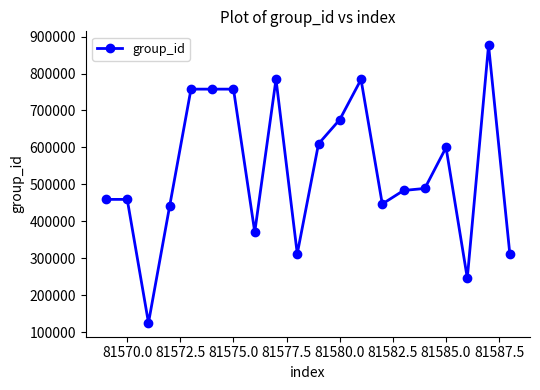

What is the smallest value displayed?

125037